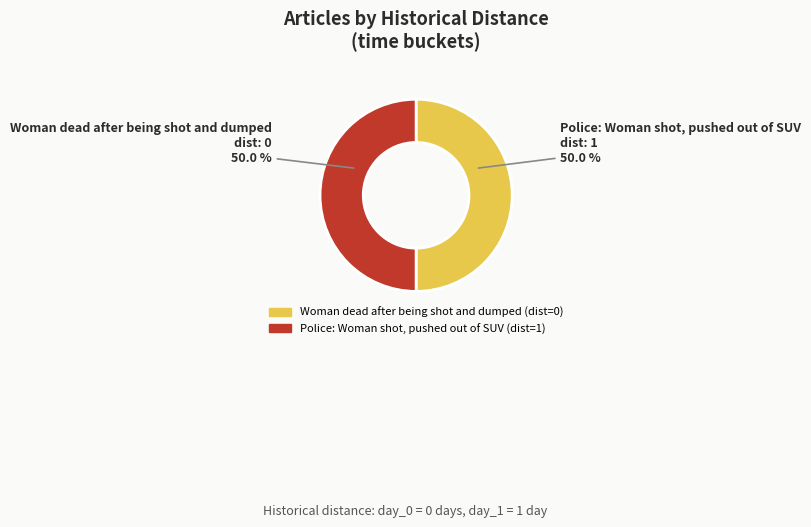

To the nearest percent, what is the combined percentage of Police: Woman shot, pushed out of SUV and Woman dead after being shot and dumped?

100%